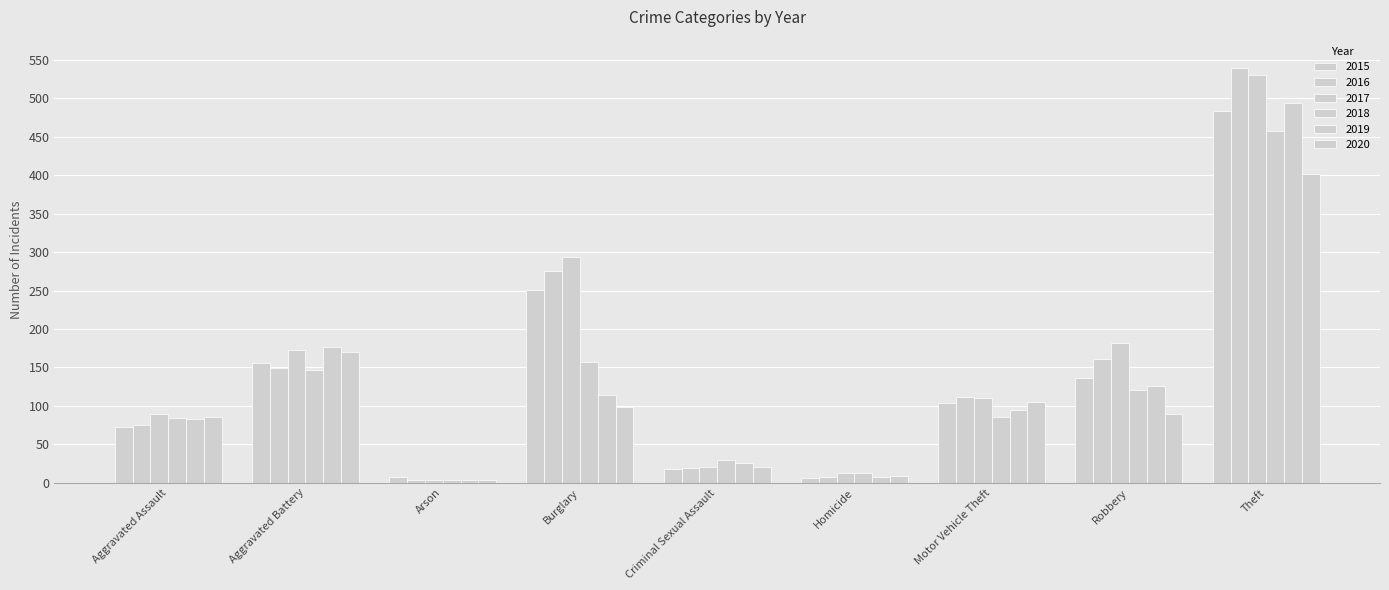

What is the label of the 1st bar from the right?

Theft